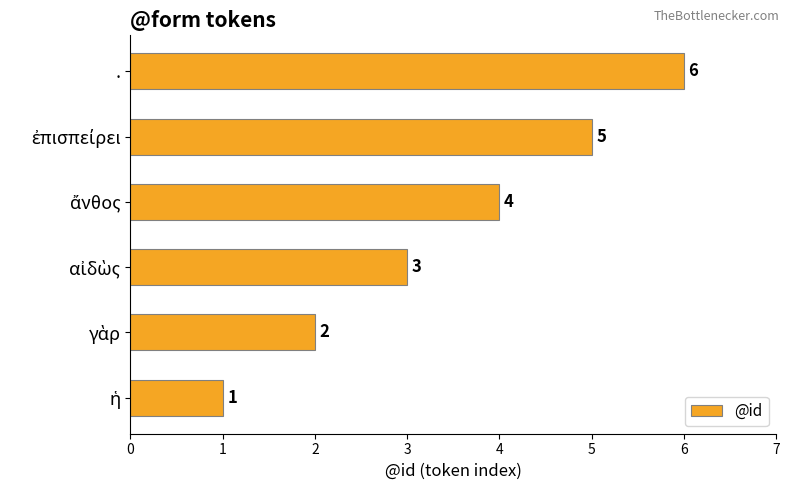

At which category does the chart reach its peak across all series?

.